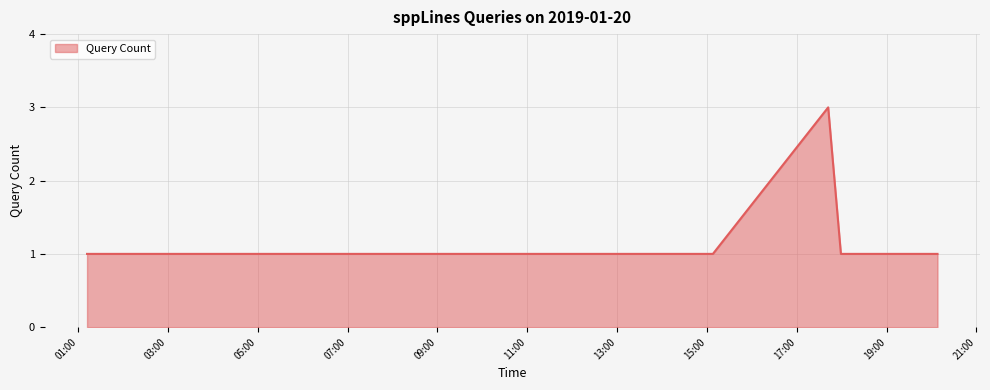

What is the greatest value displayed?

3